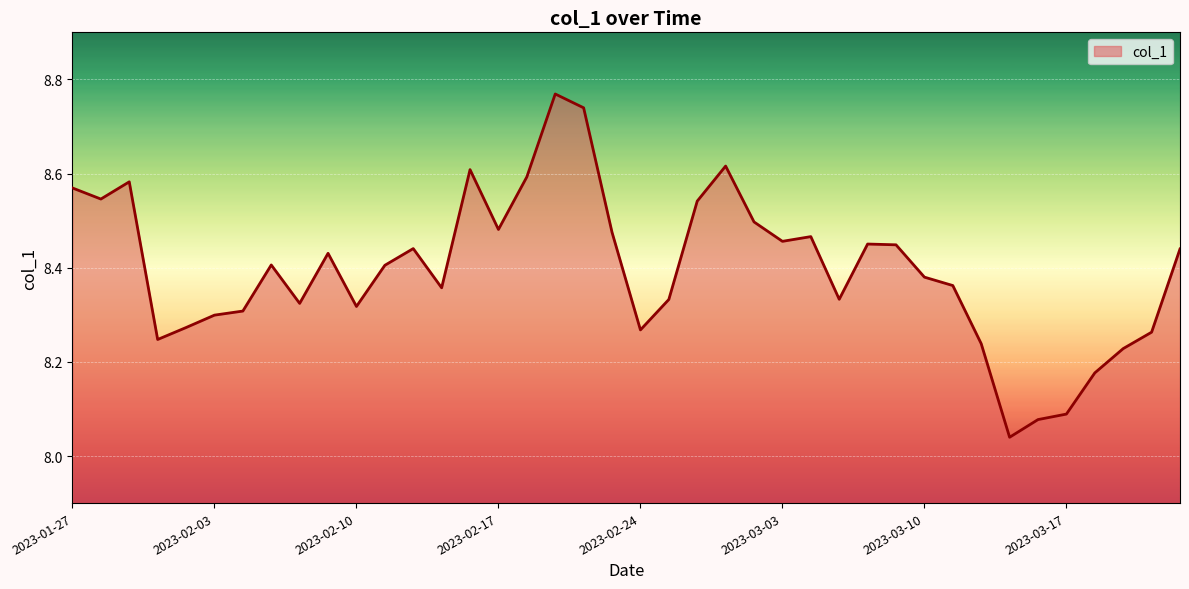

Rank the categories by value from highest to lowest.

2023-02-21, 2023-02-22, 2023-03-01, 2023-02-16, 2023-02-20, 2023-01-31, 2023-01-27, 2023-01-30, 2023-02-28, 2023-03-02, 2023-02-17, 2023-02-23, 2023-03-06, 2023-03-03, 2023-03-08, 2023-03-09, 2023-02-14, 2023-03-23, 2023-02-09, 2023-02-07, 2023-02-13, 2023-03-10, 2023-03-13, 2023-02-15, 2023-03-07, 2023-02-27, 2023-02-08, 2023-02-10, 2023-02-06, 2023-02-03, 2023-02-02, 2023-02-24, 2023-03-22, 2023-02-01, 2023-03-14, 2023-03-21, 2023-03-20, 2023-03-17, 2023-03-16, 2023-03-15